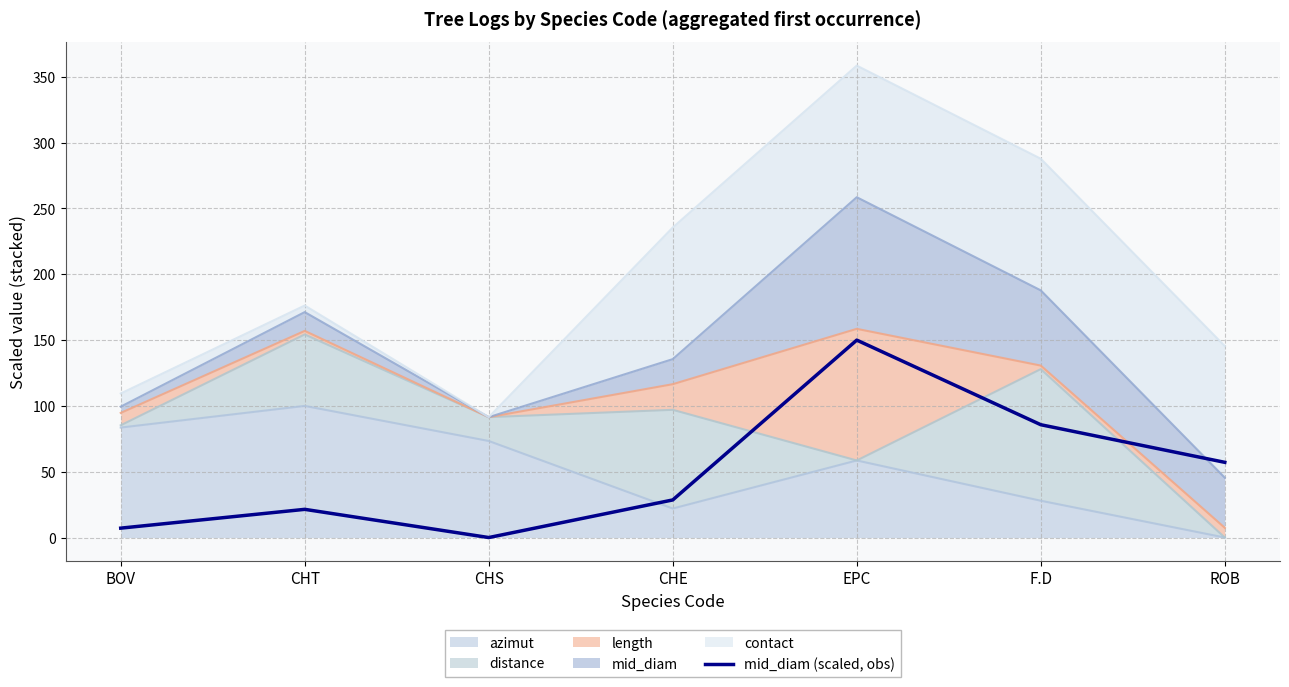

What is the approximate value at CHE?

28.6